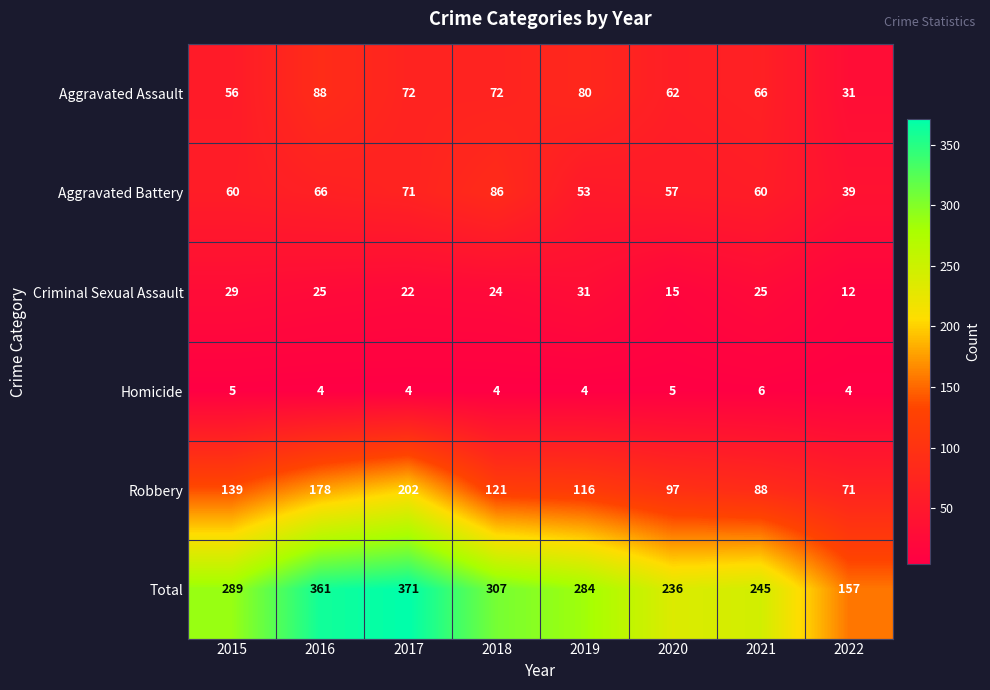

What is the greatest value displayed?

371